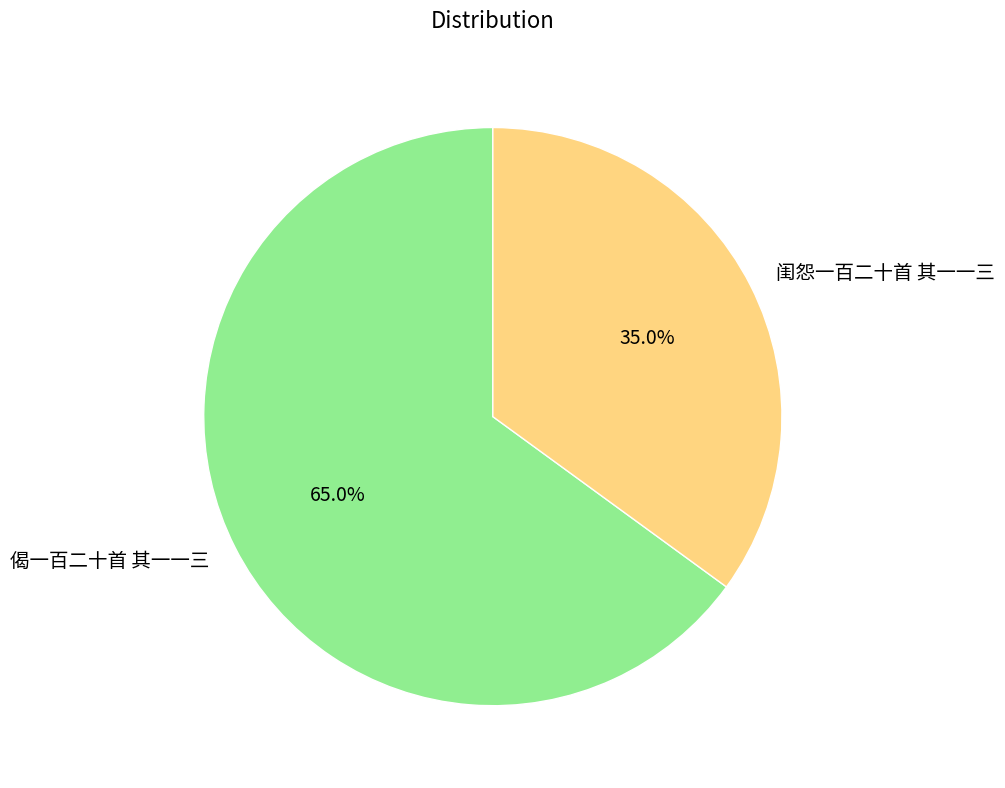

How many segments does this pie chart have?

2